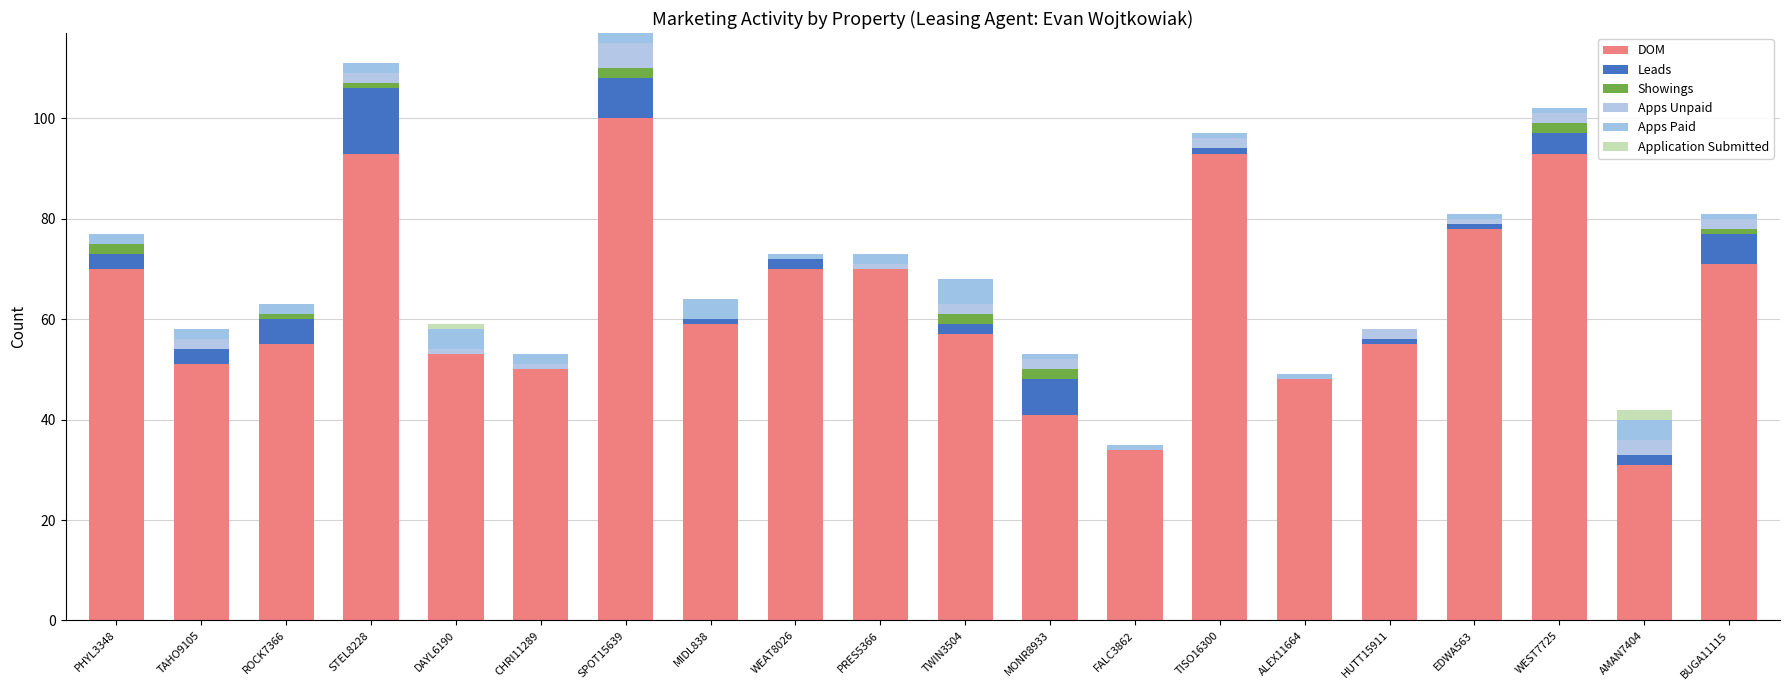

Rank the categories by Leads value from highest to lowest.

STEL8228, SPOT15639, MONR8933, BUGA11115, ROCK7366, WEST7725, PHYL3348, TAHO9105, WEAT8026, TWIN3504, AMAN7404, MIDL838, TISO16300, HUTT15911, EDWA563, DAYL6190, CHRI11289, PRES5366, FALC3862, ALEX11664